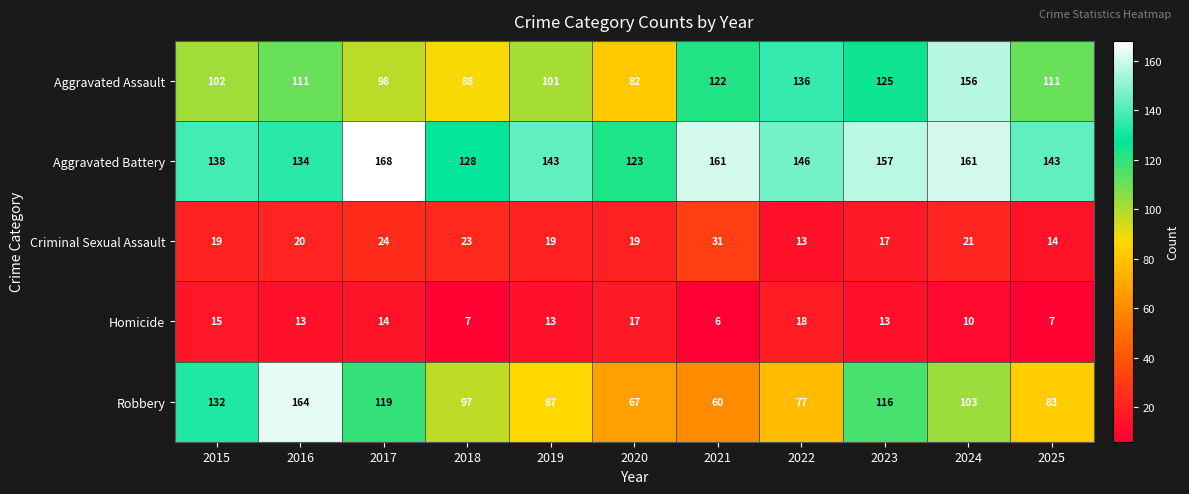

True or false: Aggravated Assault has a value of 122 at 2021.

True